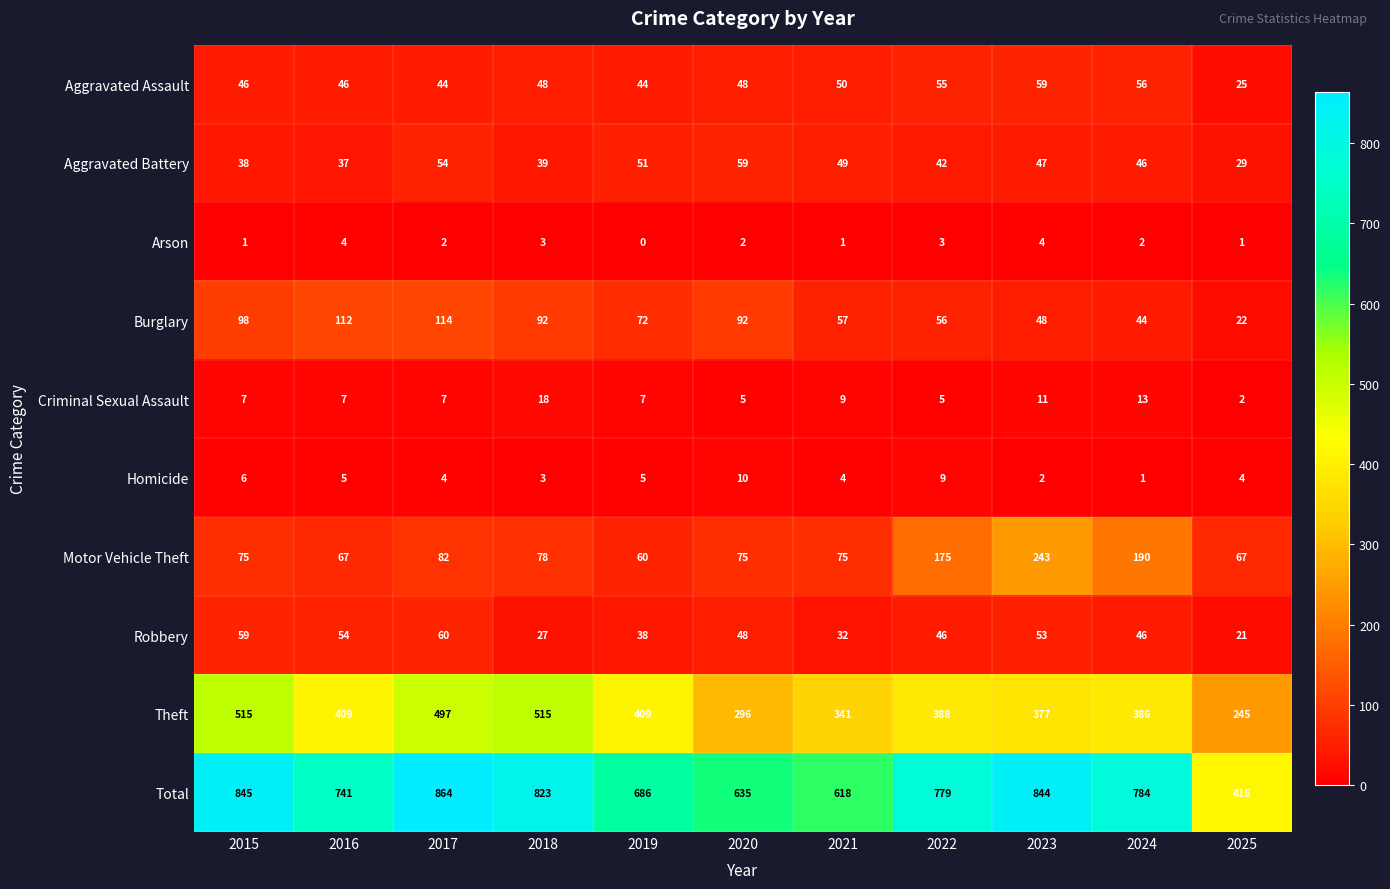

What is the total value across all series at 2022?

1558